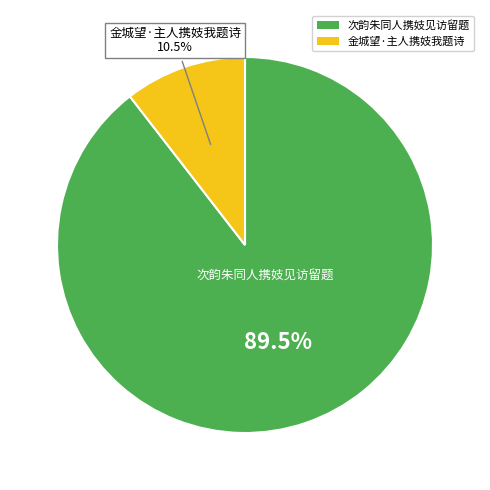

Which has a higher value, 金城望·主人携妓我题诗 or 次韵朱同人携妓见访留题?

次韵朱同人携妓见访留题